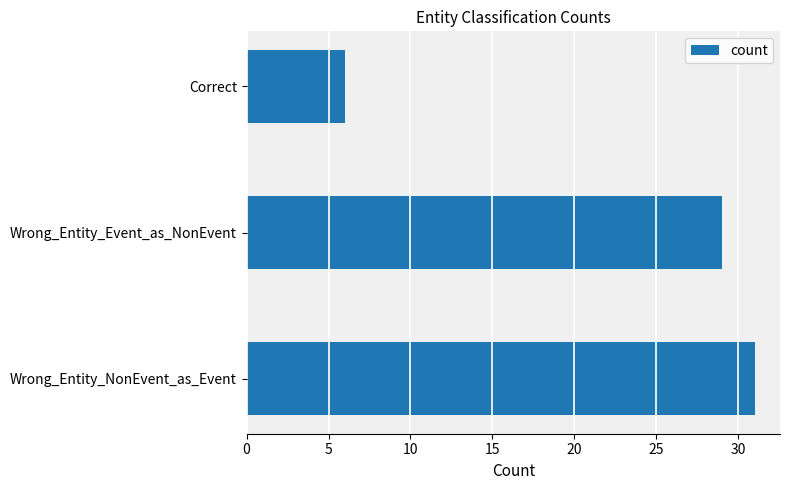

The chart shows a value of 31 at Wrong_Entity_NonEvent_as_Event. True or false?

True